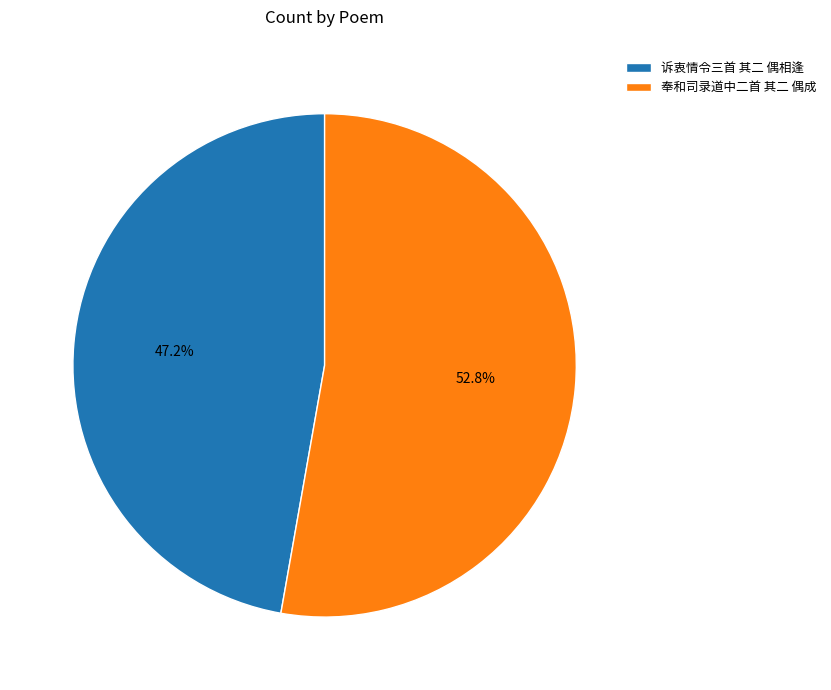

The 奉和司录道中二首 其二 偶成 slice represents 39% of the pie. True or false?

False